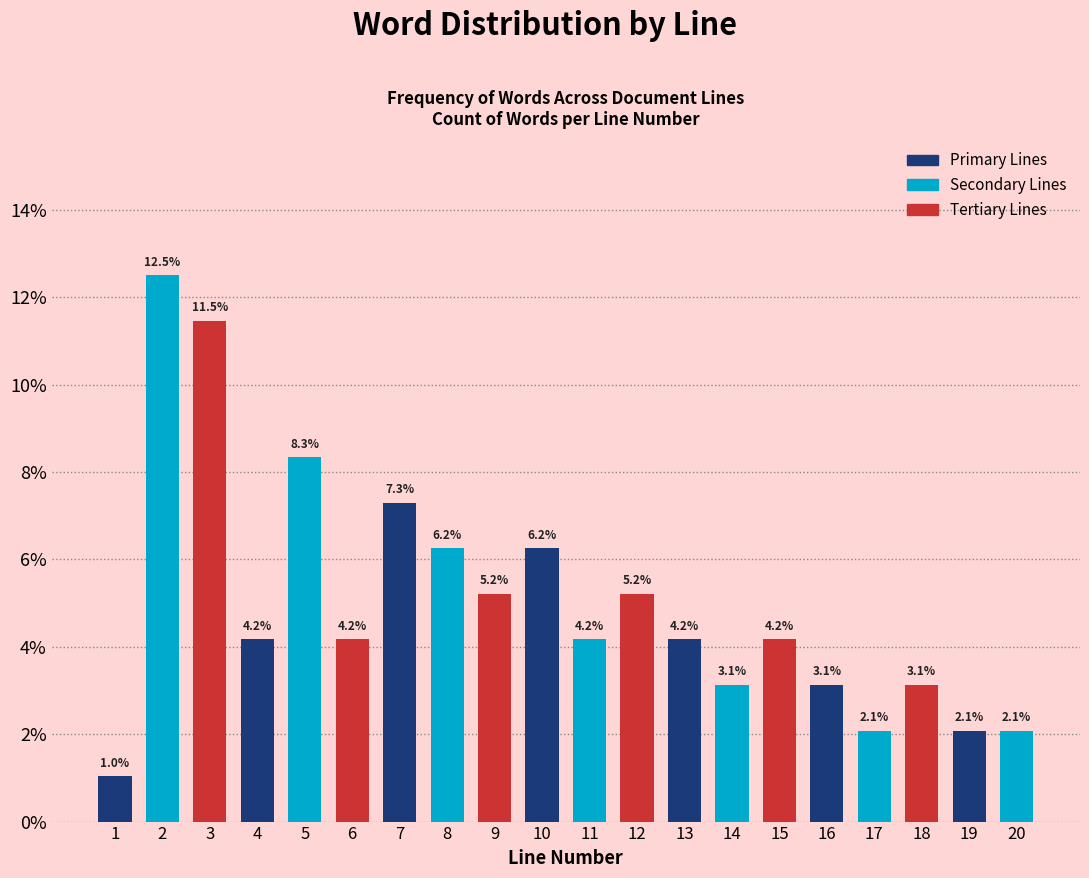

The value at 8 is 6.2. True or false?

True